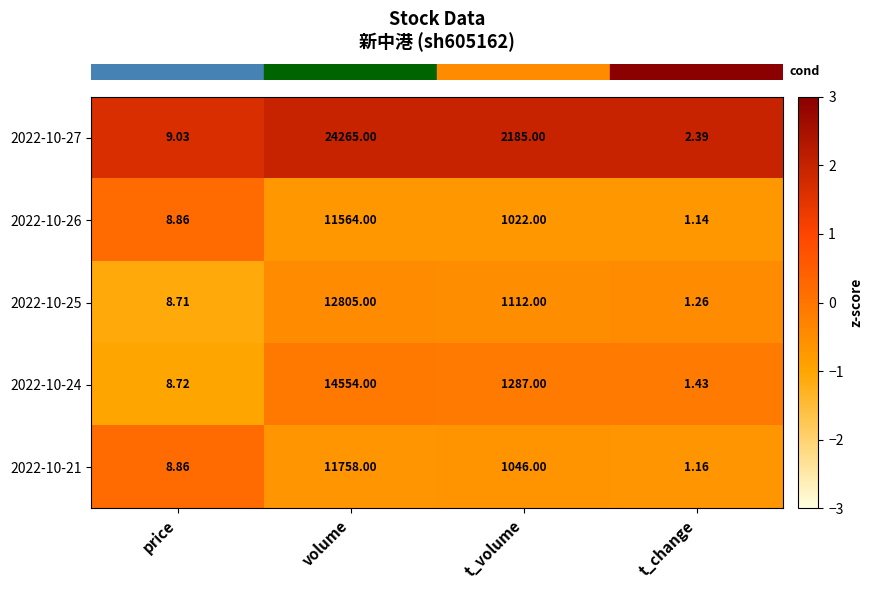

List the labels in order of 2022-10-21 value, largest first.

volume, t_volume, price, t_change